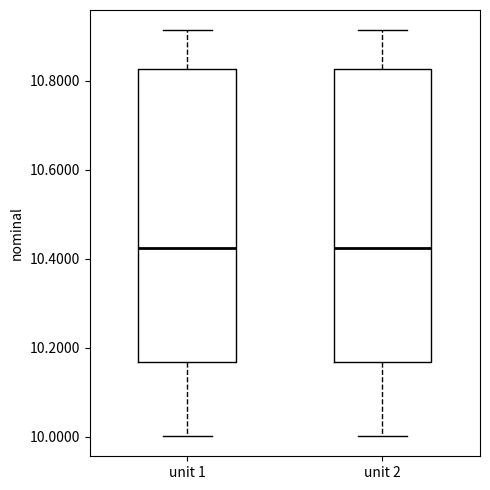

Where is the upper edge of the box for unit 2 on the y-axis? The values are not printed on the chart, so give them approximately, as read against the axis.

10.82